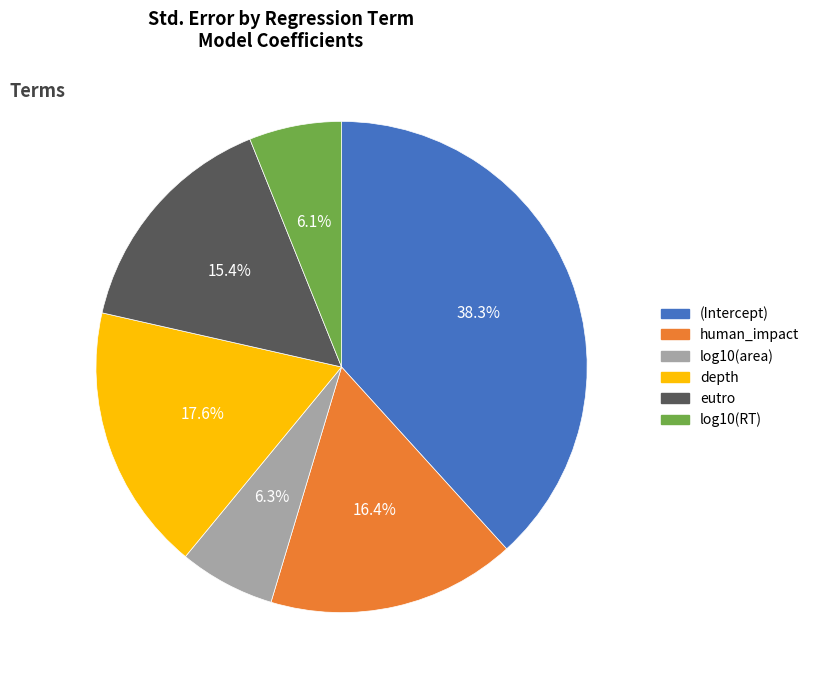

To the nearest percent, what percentage of the pie is depth?

18%